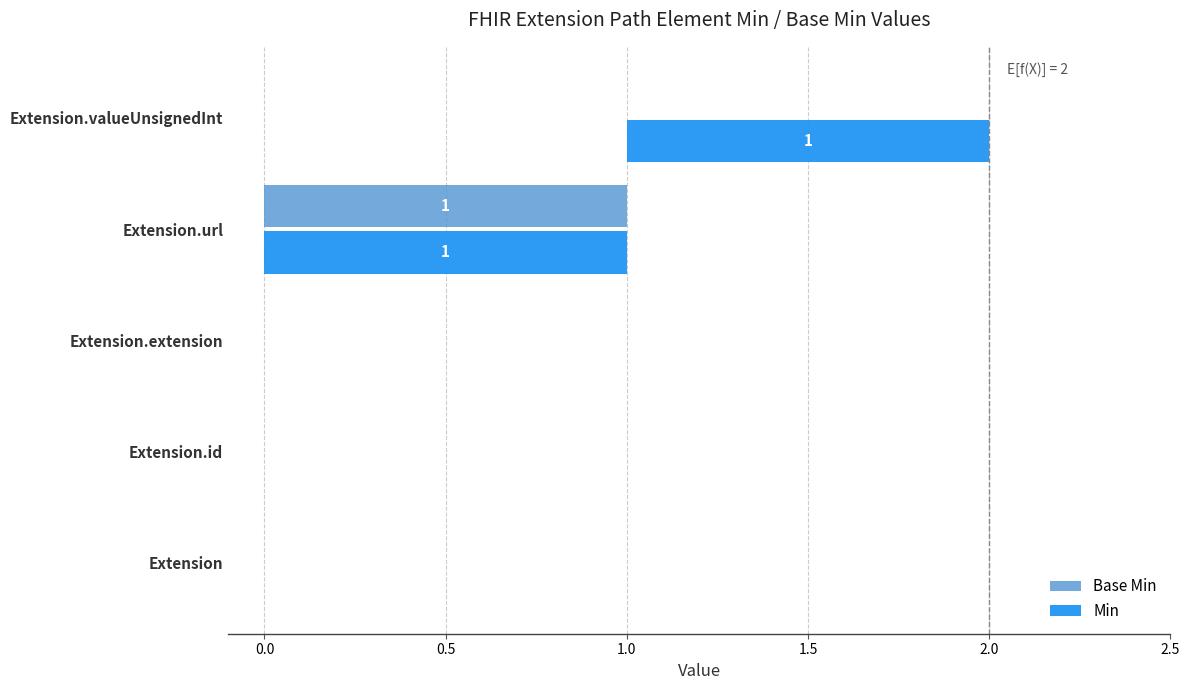

At how many categories does at least one series exceed 0?

2